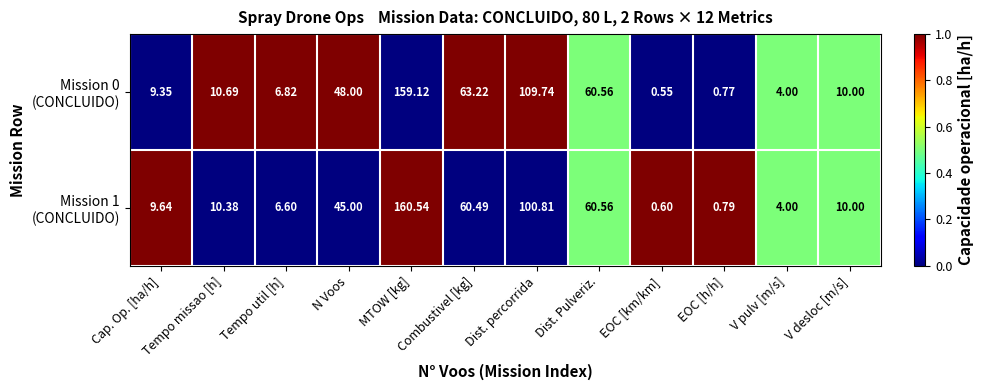

At which category does the chart reach its peak across all series?

MTOW [kg]